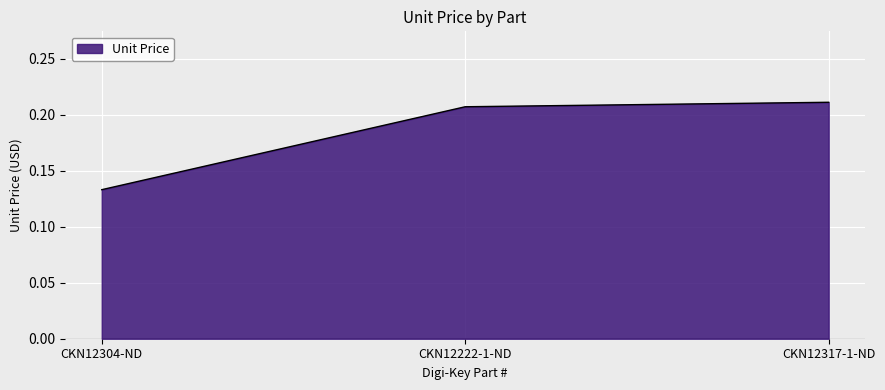

What position from the right is CKN12304-ND?

3